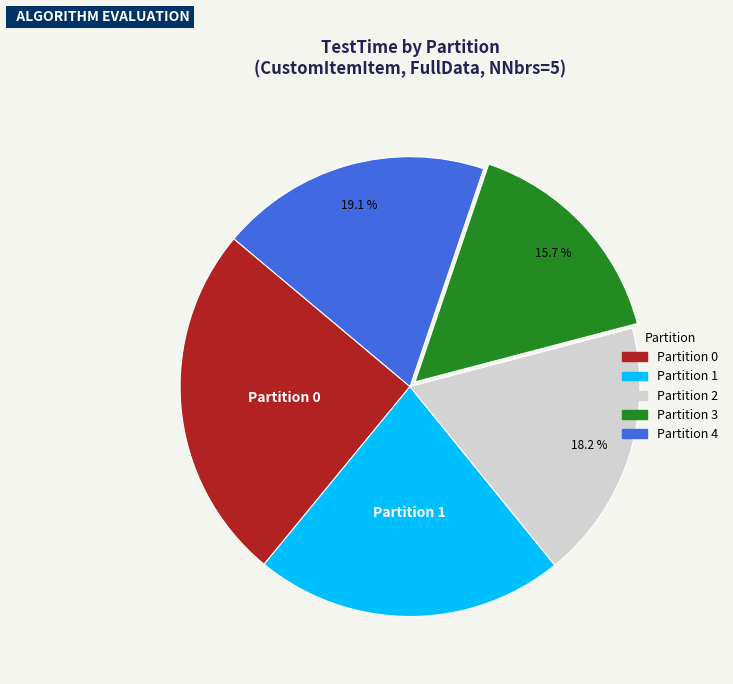

Is there any slice that represents more than half of the pie?

No